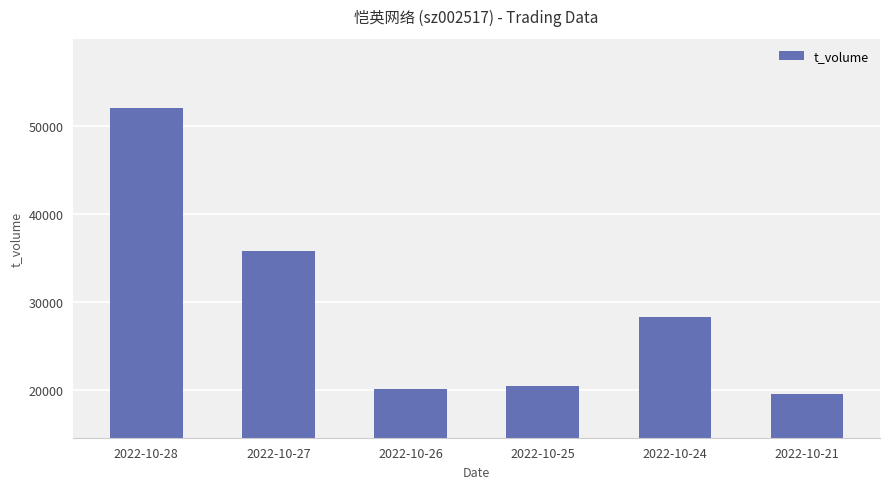

Reading right to left, transcribe all the data shown in this chart.

2022-10-21=19599	2022-10-24=28314	2022-10-25=20489	2022-10-26=20157	2022-10-27=35820	2022-10-28=52080